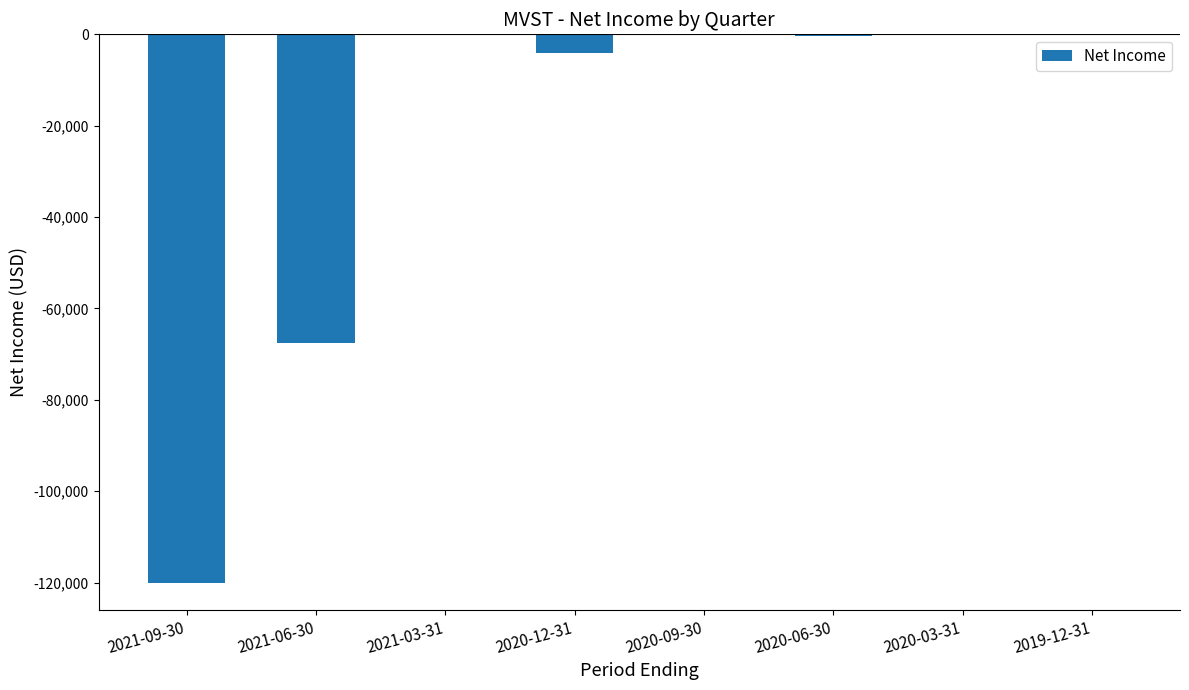

Which has a higher value, 2021-09-30 or 2021-06-30?

2021-06-30